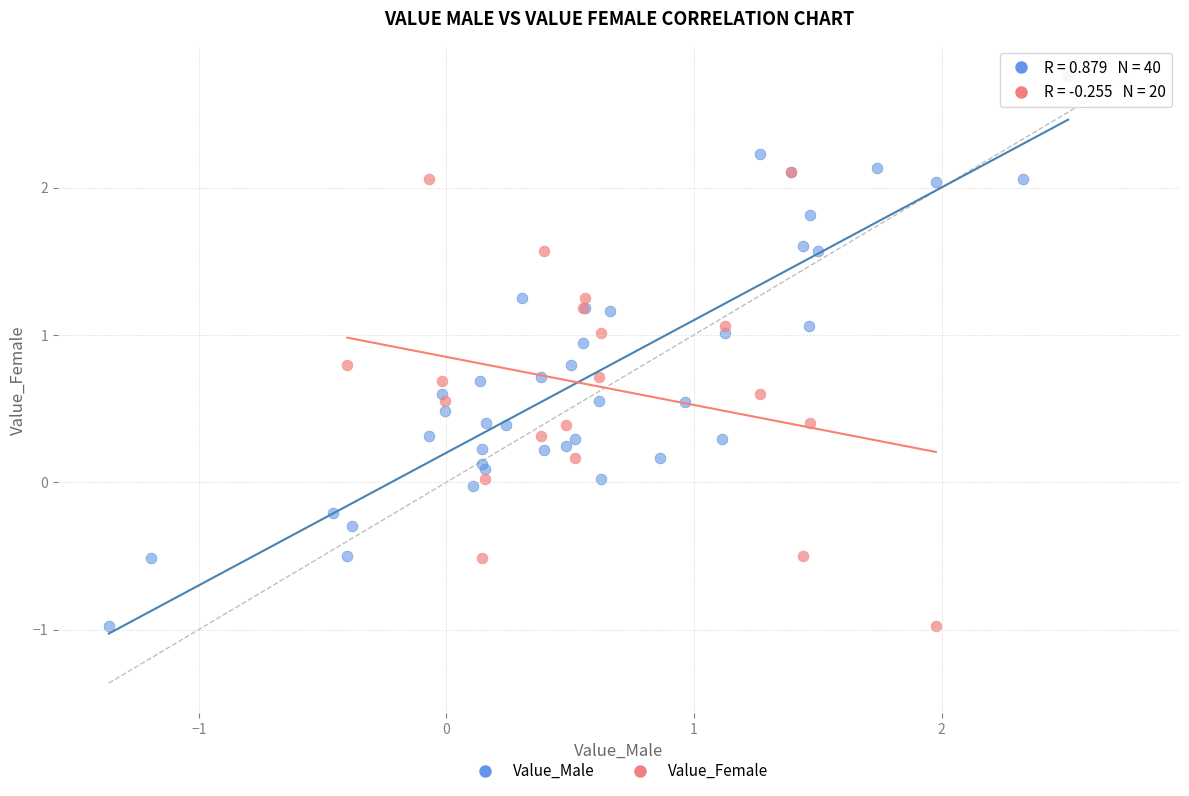

Which series reaches the maximum Y coordinate?

Value_Male